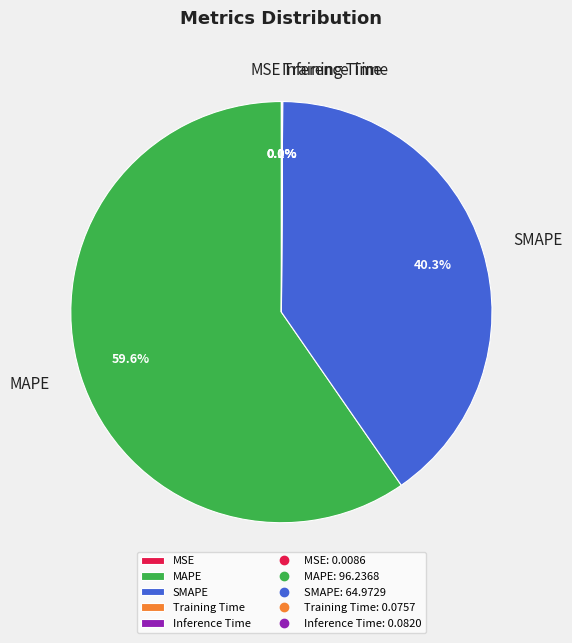

Which category has the biggest portion of the pie?

MAPE